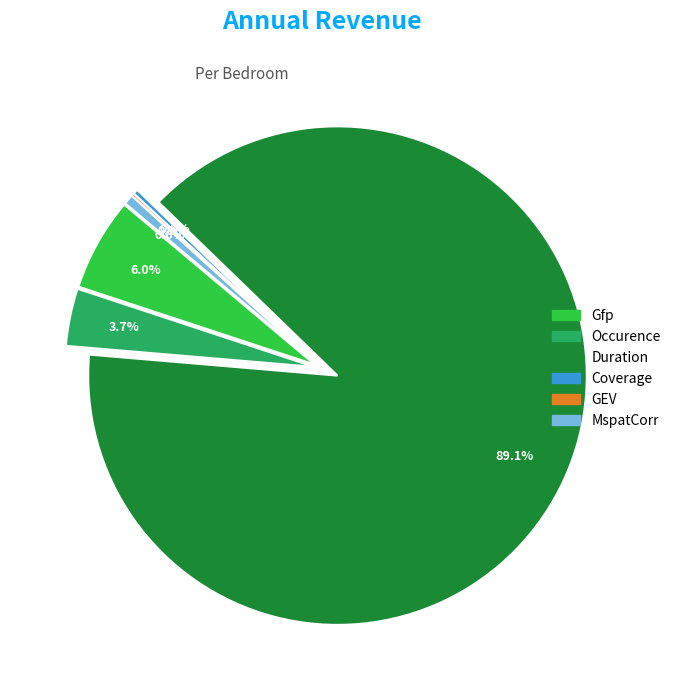

What percentage is the Gfp slice, to the nearest percent?

6%